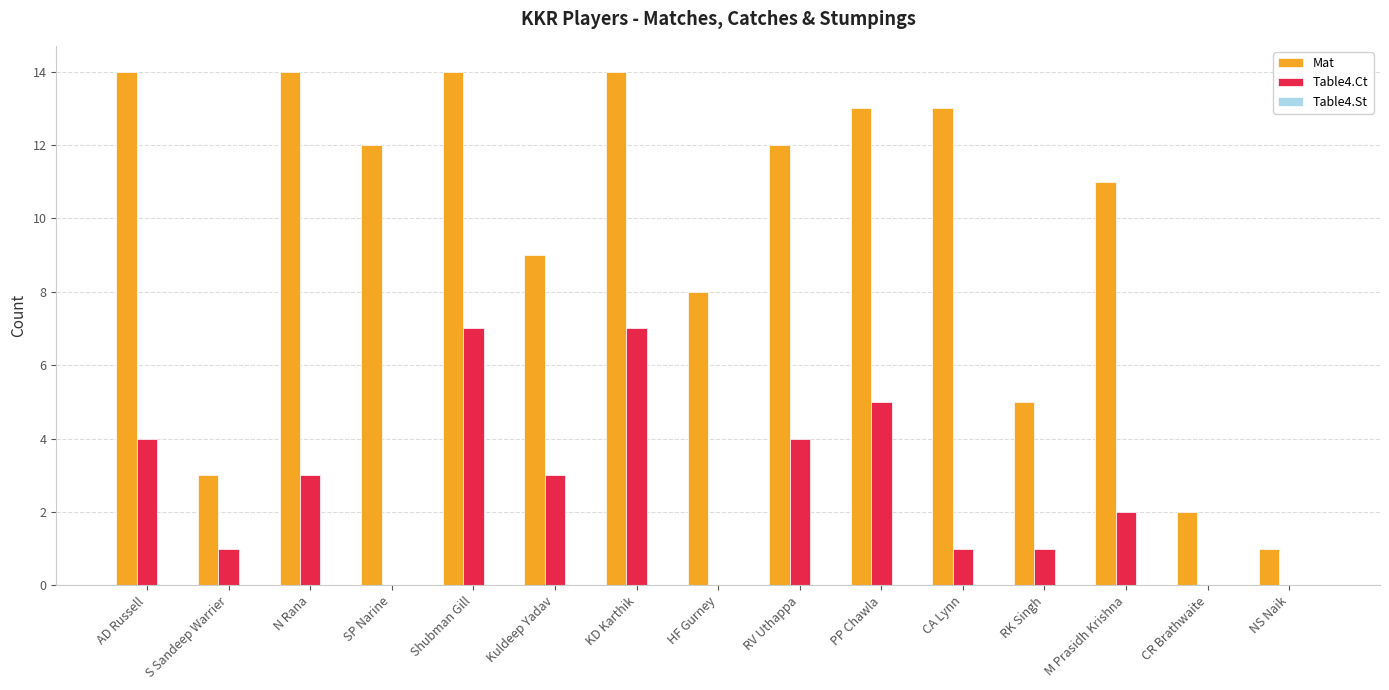

How many categories are shown in the chart?

15